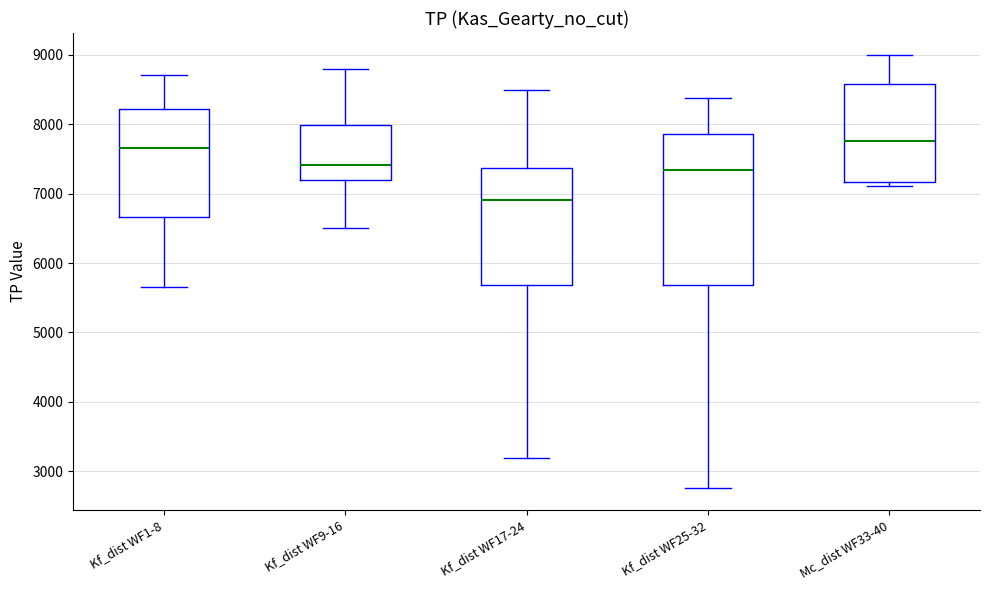

Where does the upper whisker of the box for Kf_dist WF17-24 end on the y-axis? The values are not printed on the chart, so give them approximately, as read against the axis.

8500